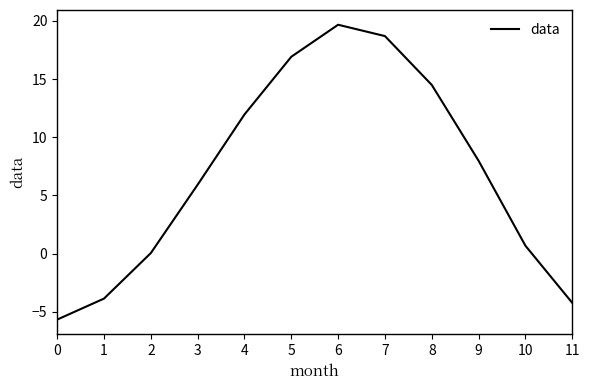

What is the difference between the second highest and minimum values?

24.4